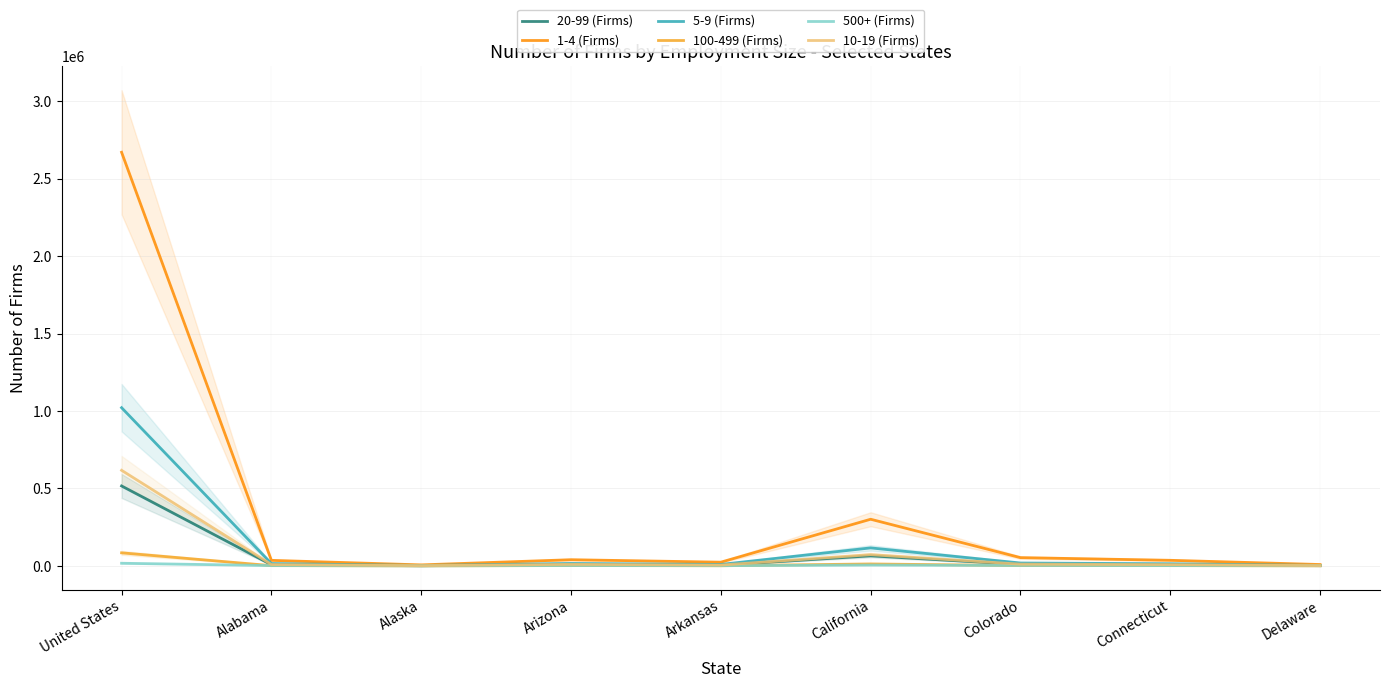

True or false: 20-99 (Firms) and 5-9 (Firms) cross at least once.

False